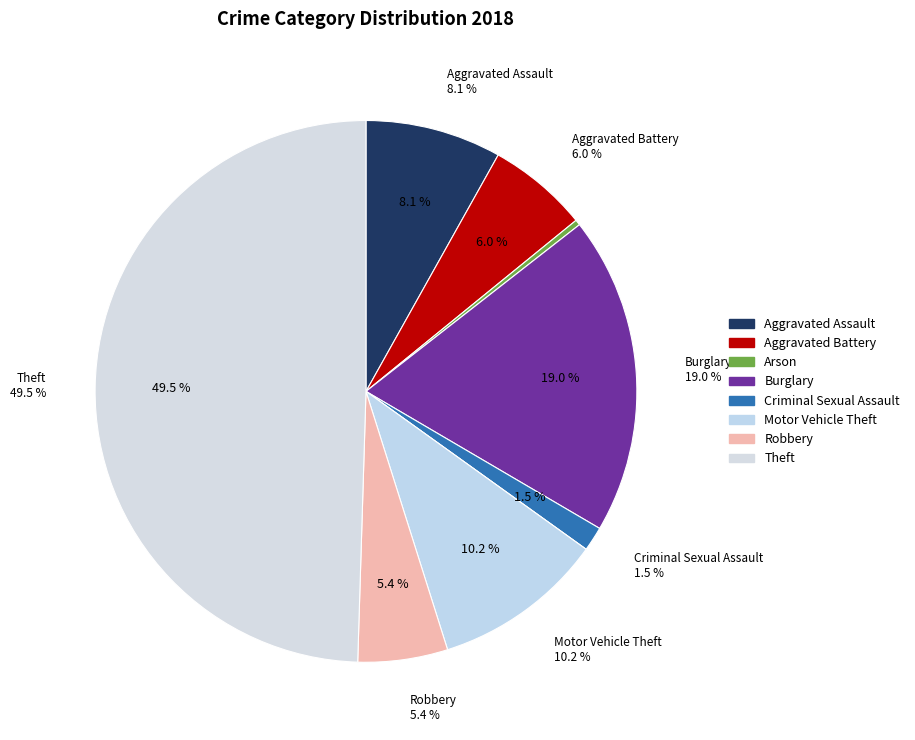

Which has a higher value, Burglary or Aggravated Battery?

Burglary